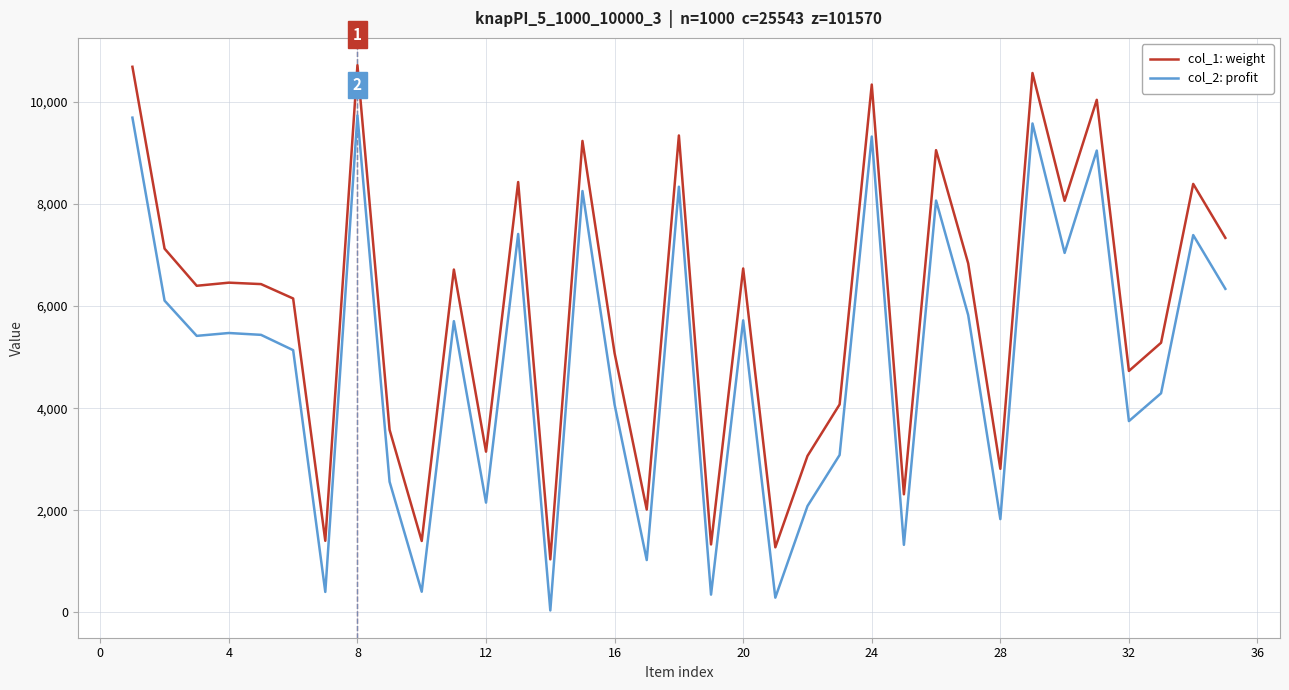

List the series in order of their peak value, lowest first.

col_2: profit, col_1: weight